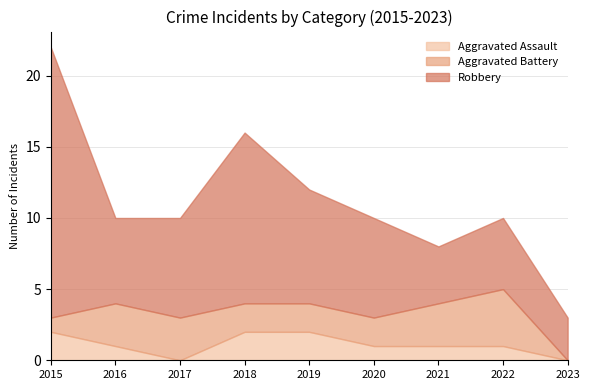

Between 2016 and 2020, which is larger?

2016